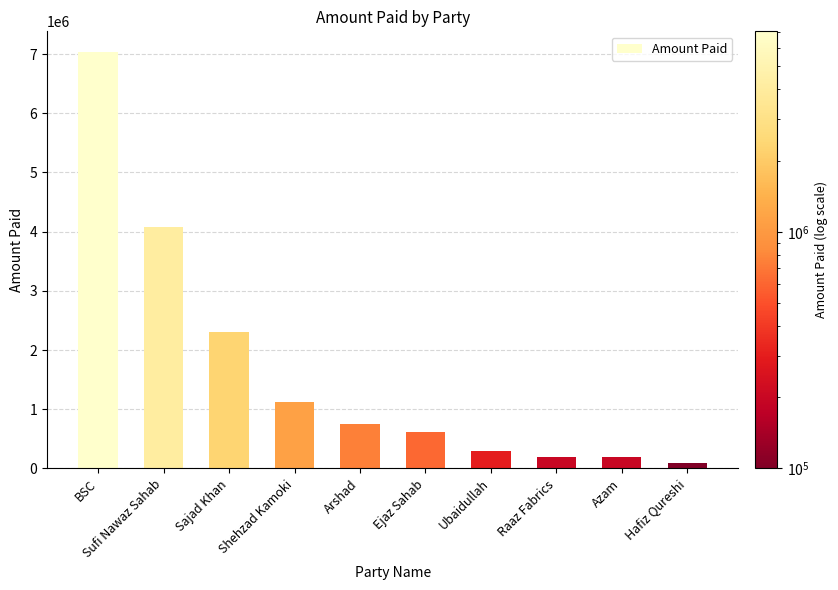

Is it true that the value at Sajad Khan is 2300000?

True